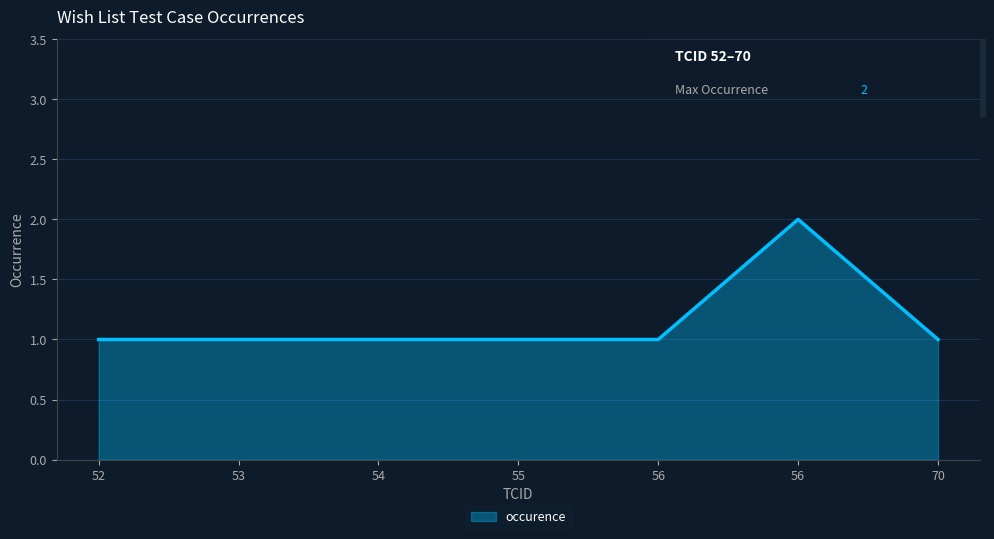

How many lines are shown in the chart?

1